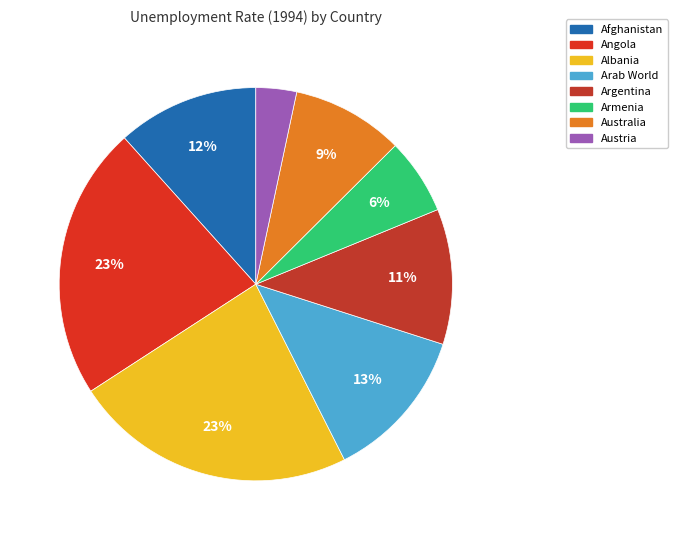

How many slices are in this pie chart?

8